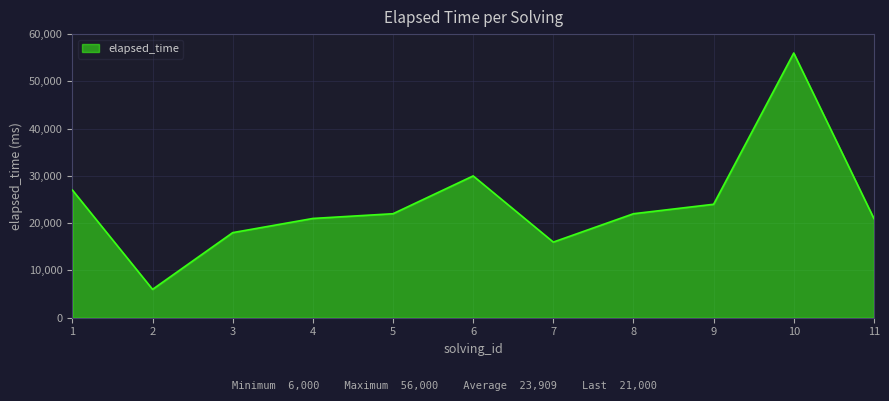

The chart shows a value of 56000 at 10. True or false?

True